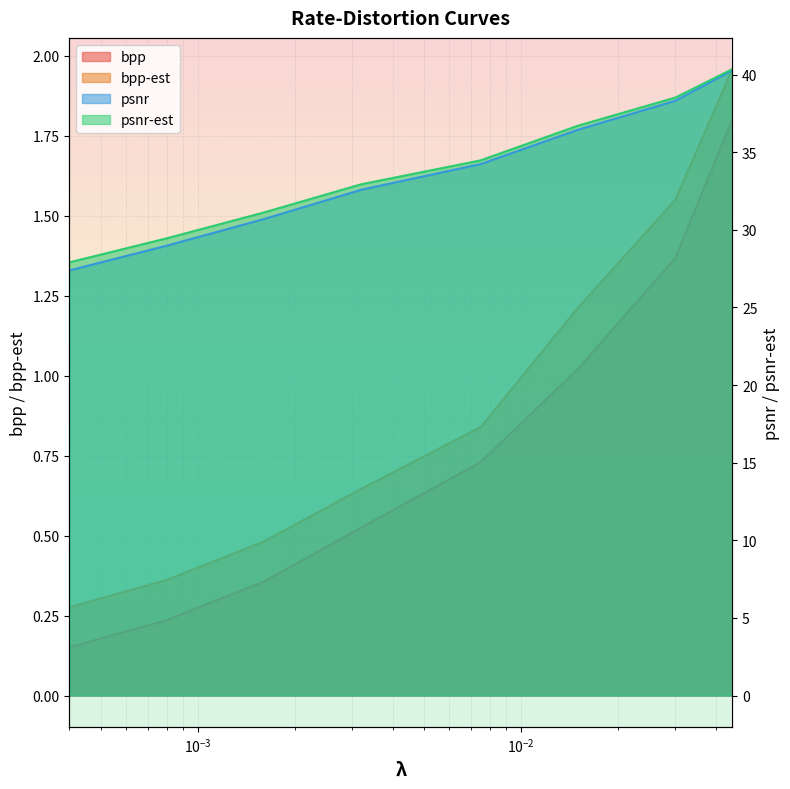

Which series has the widest spread of values?

psnr